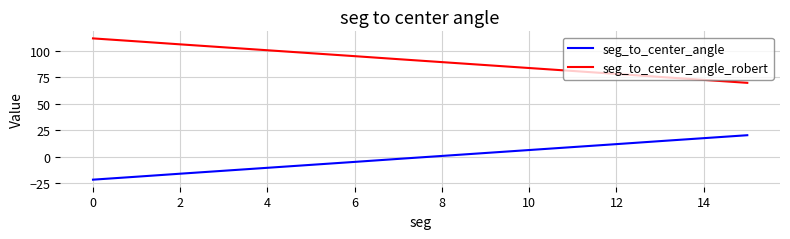

Rank the series by their average value, from highest to lowest.

seg_to_center_angle_robert, seg_to_center_angle